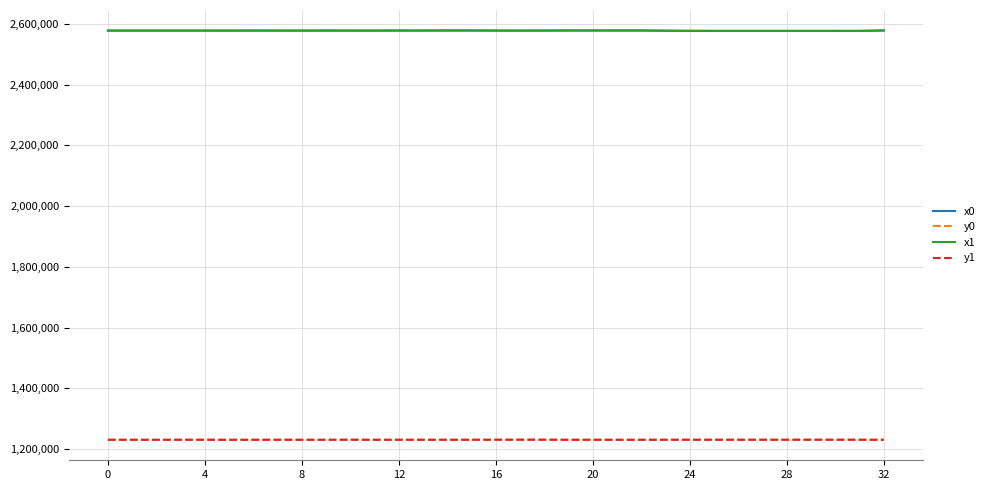

What is the greatest value displayed?

2578975.2